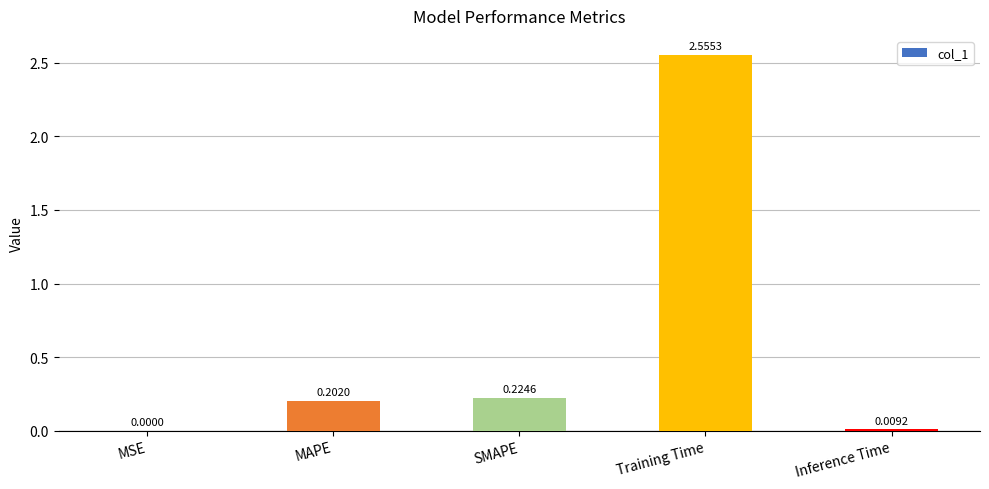

Which label corresponds to the largest value in the chart?

Training Time